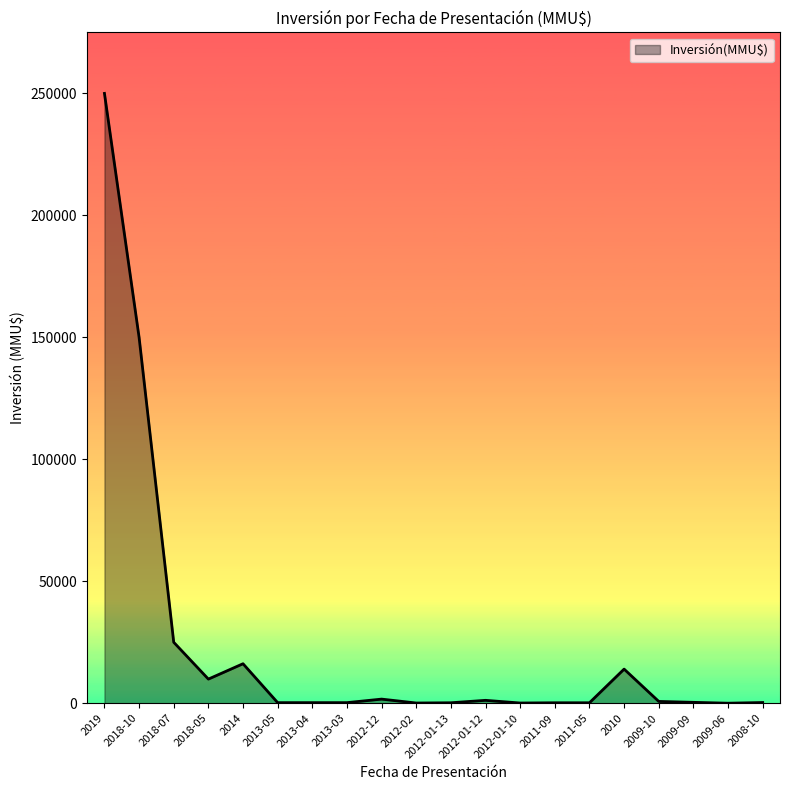

What is the maximum value shown in the chart?

250000